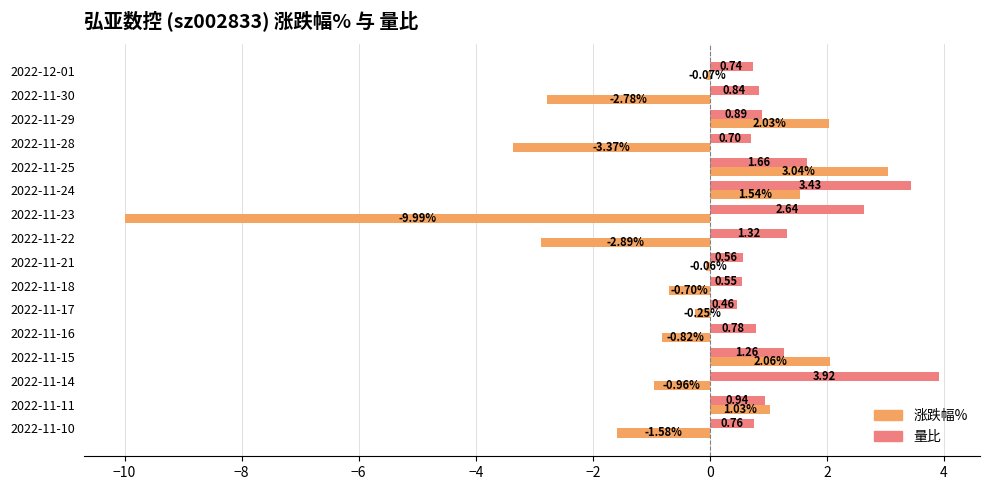

Between 2022-11-22 and 2022-11-10, which series saw the biggest shift?

涨跌幅%